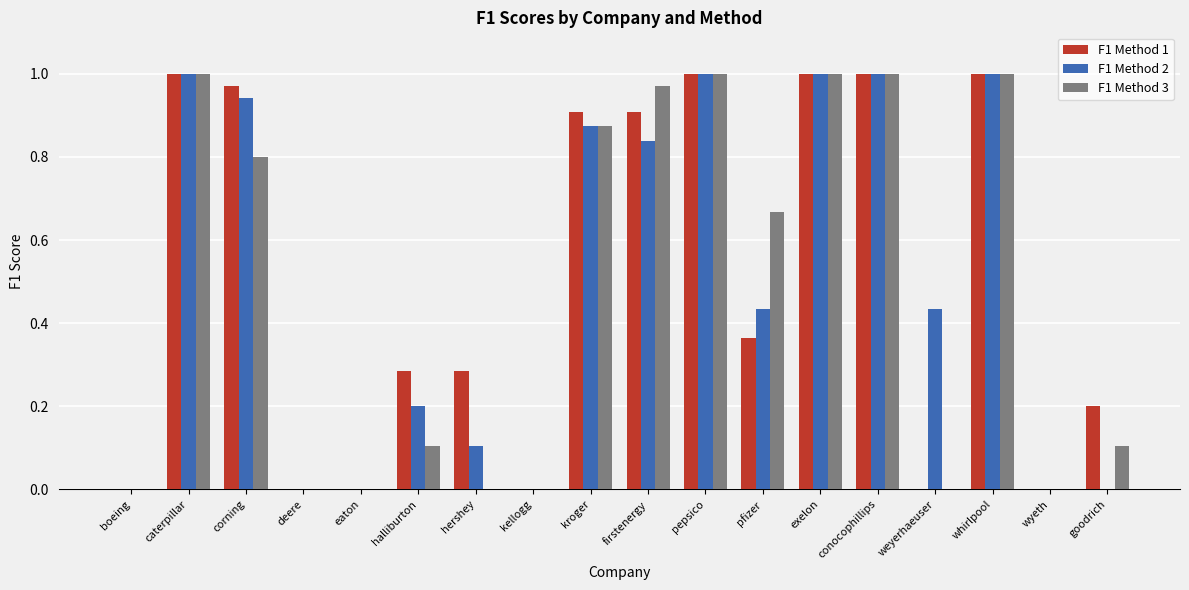

Between halliburton and pfizer, which series saw the biggest shift?

F1 Method 3